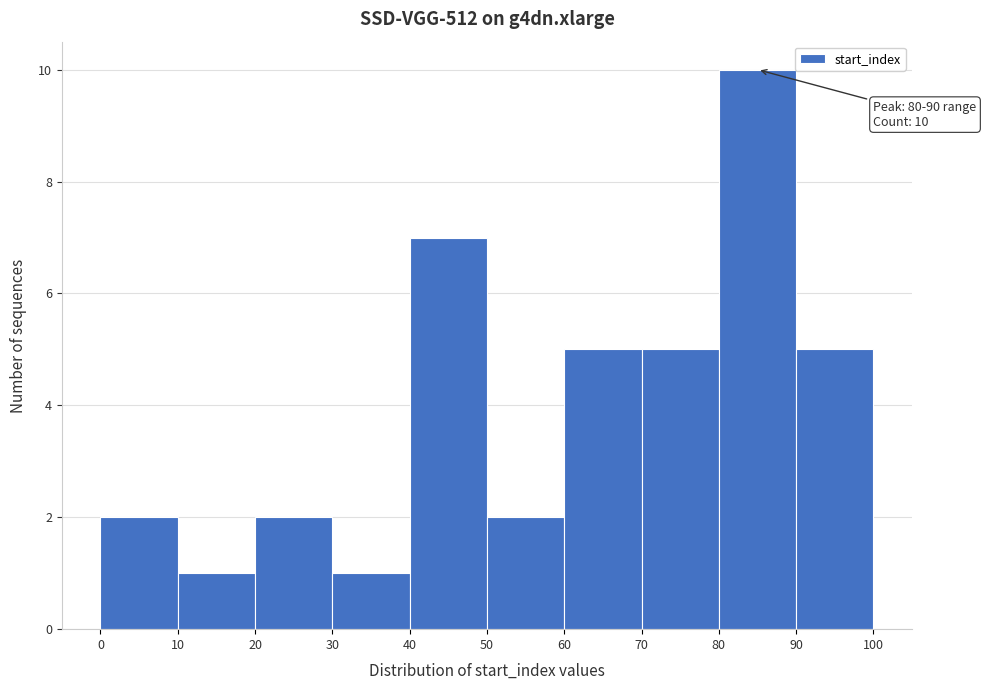

Which range on the x-axis has the tallest bar?

80 to 90